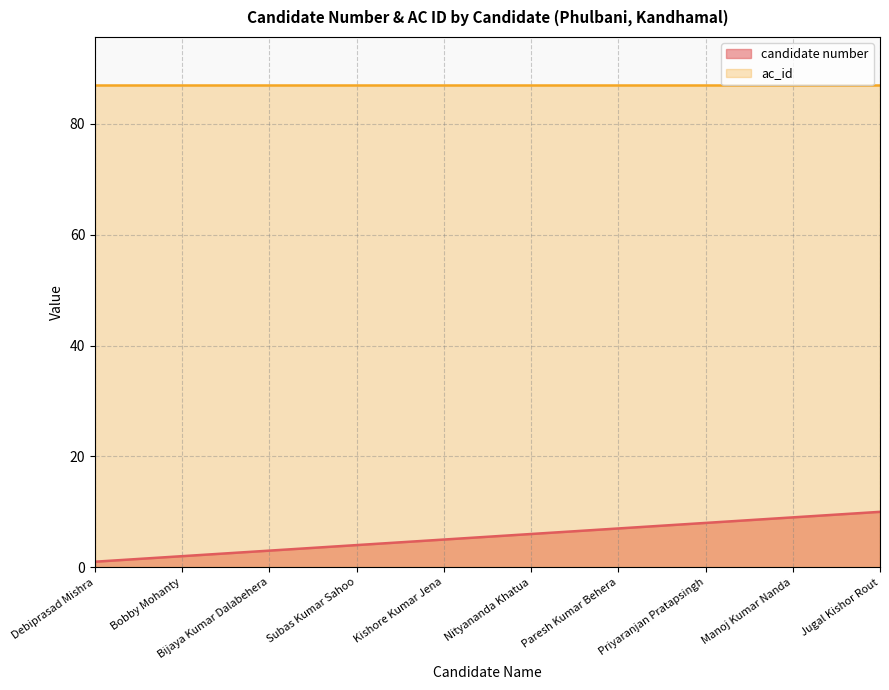

What position from the right is Manoj Kumar Nanda?

2